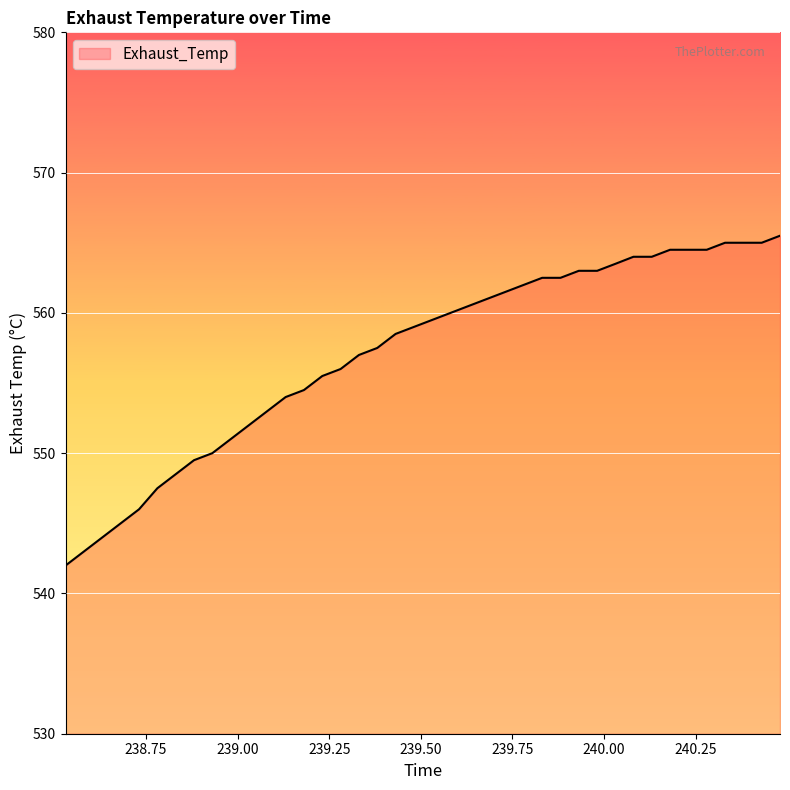

What is the difference between the maximum and minimum values?

23.5